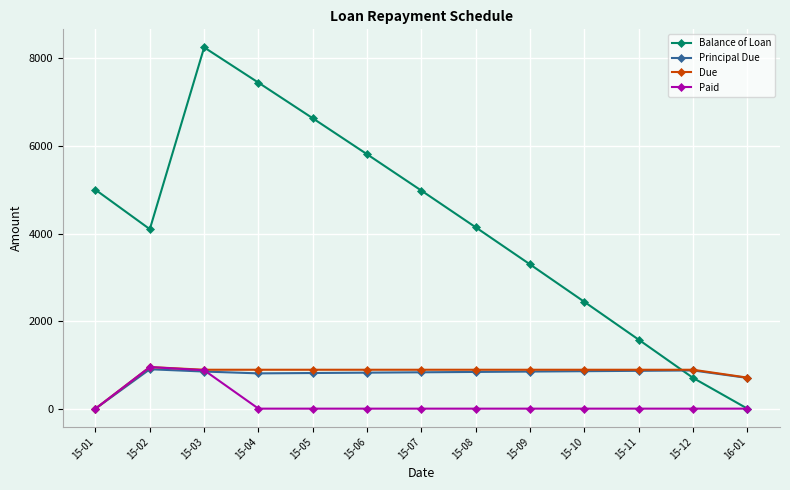

At which label is Due closest to 475?

16-01